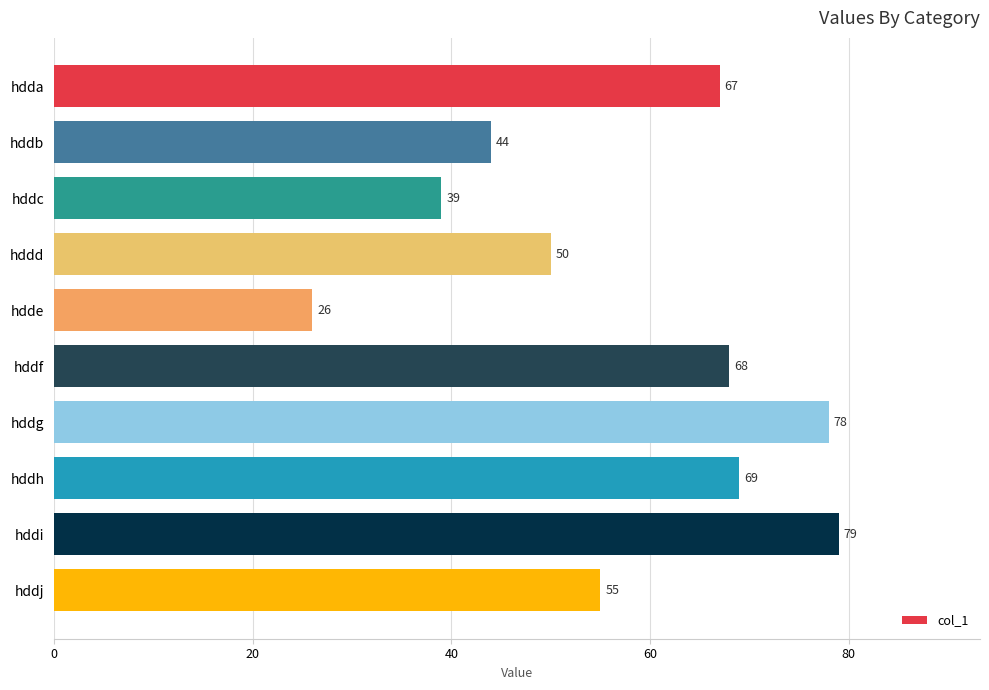

What is the ratio of the value at hddg to the value at hddb?

1.8